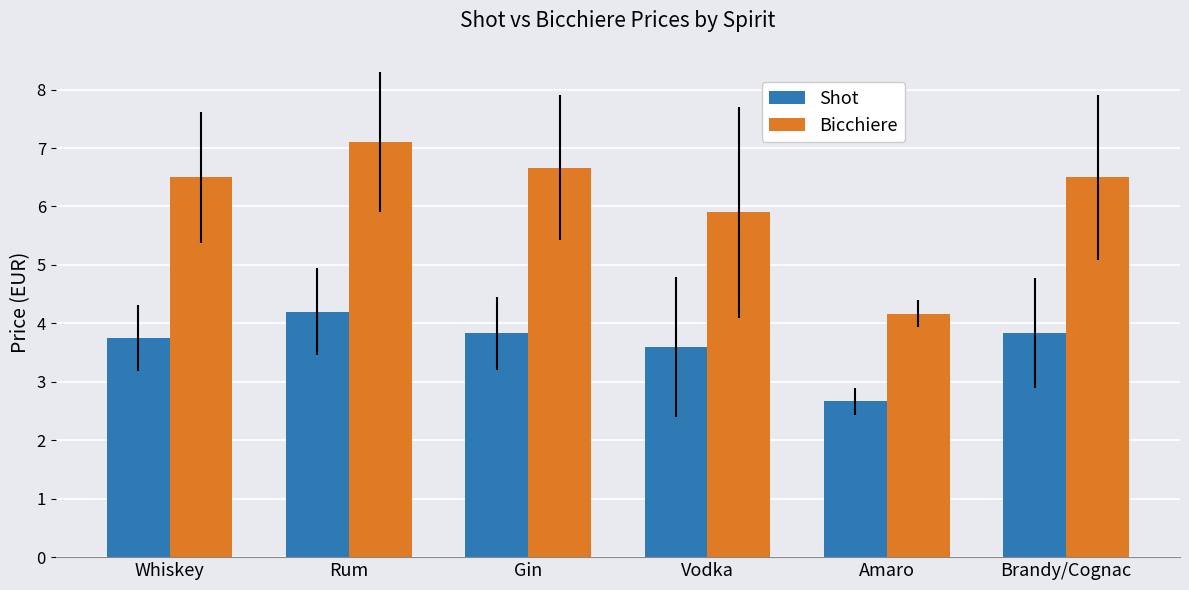

What are all the series names shown in the legend?

Shot, Bicchiere